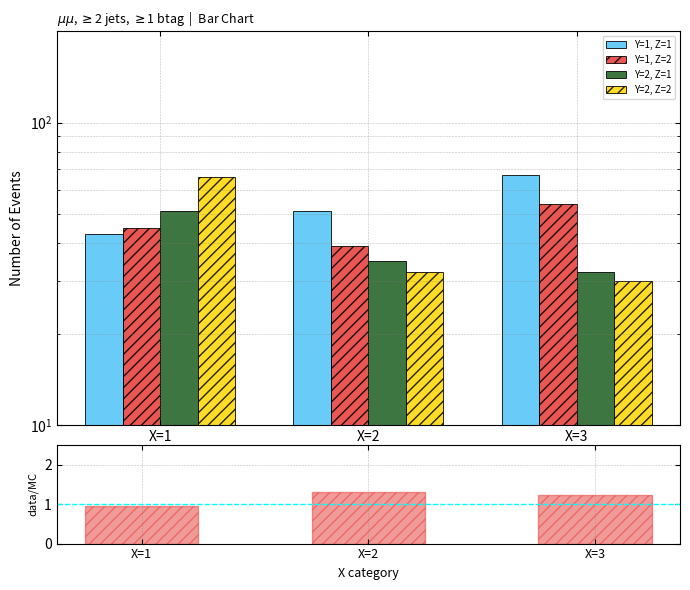

Reading right to left, transcribe all the data shown in this chart.

Y=1, Z=1: 67	51	43
Y=1, Z=2: 54	39	45
Y=2, Z=1: 32	35	51
Y=2, Z=2: 30	32	66